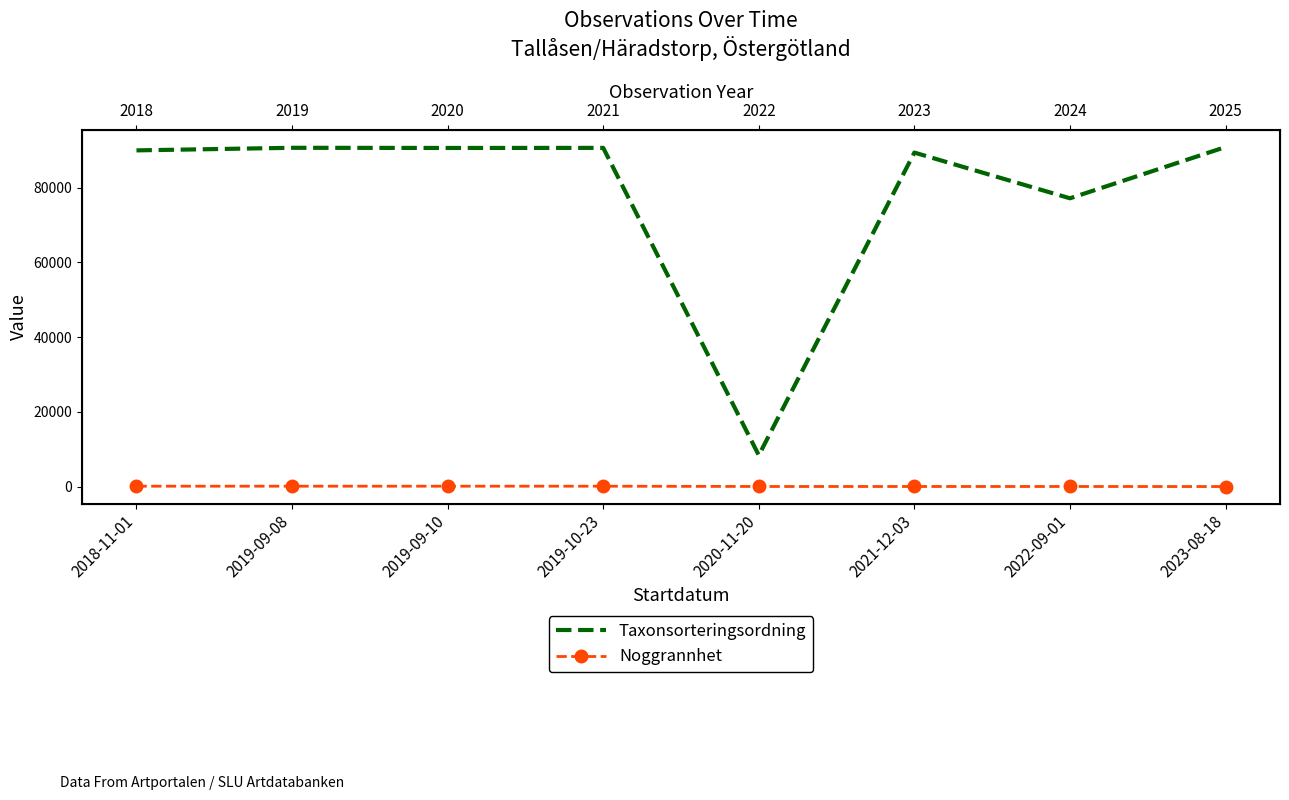

Which series has the largest range (max minus min)?

Taxonsorteringsordning